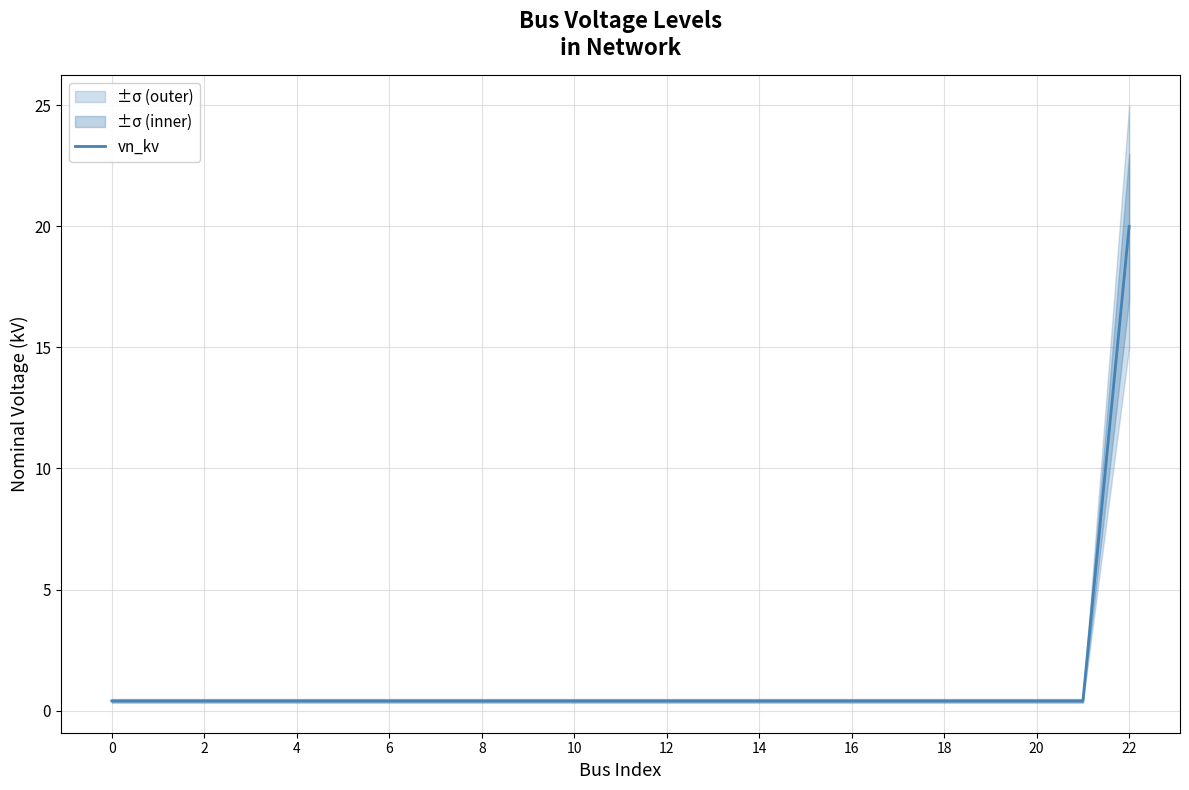

Reading left to right, transcribe all the data shown in this chart.

0.4	0.4	0.4	0.4	0.4	0.4	0.4	0.4	0.4	0.4	0.4	0.4	0.4	0.4	0.4	0.4	0.4	0.4	0.4	0.4	0.4	0.4	20.0